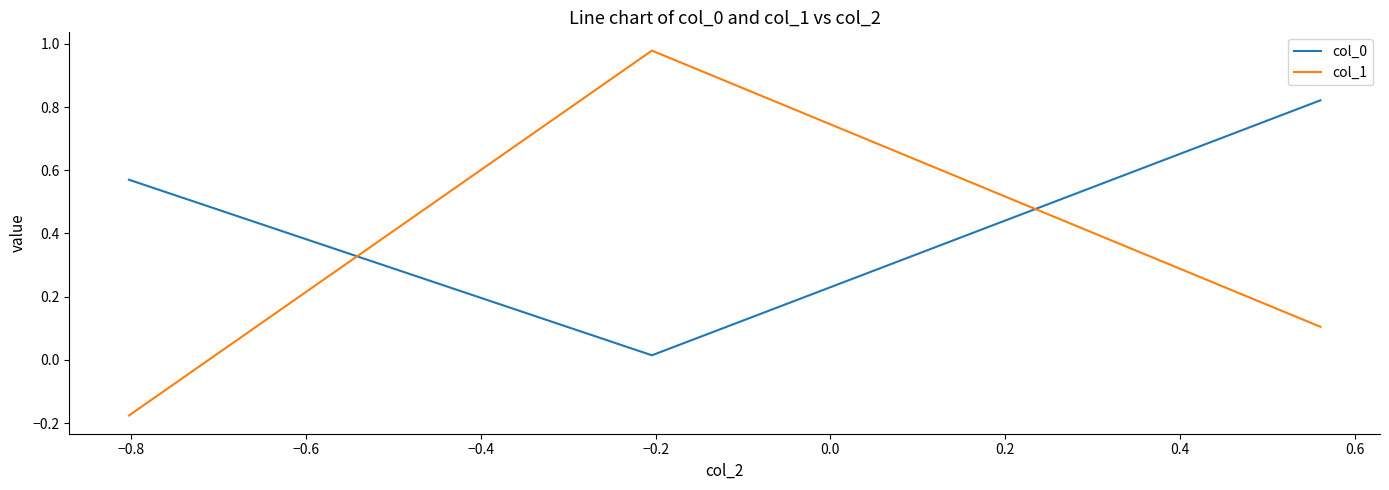

What is the average value of the col_0 series?

0.5